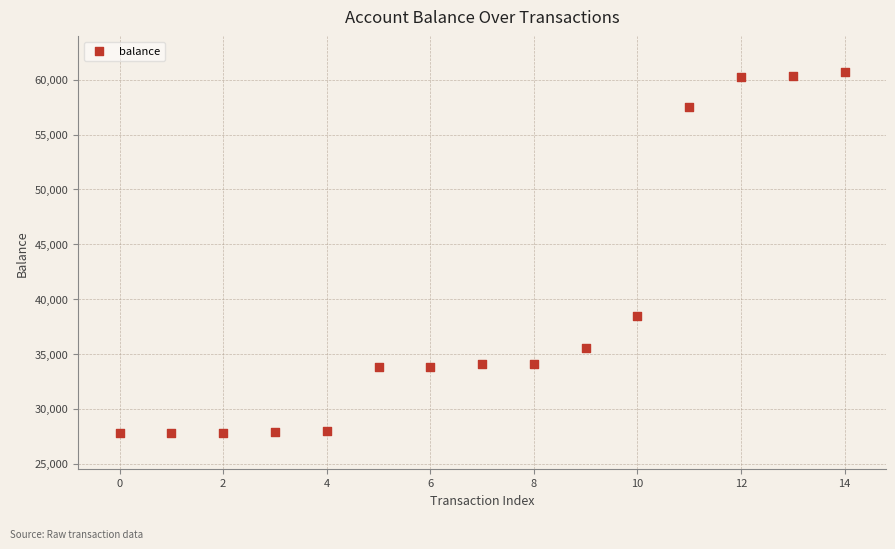

What is the range of Y values (max minus min)?

32868